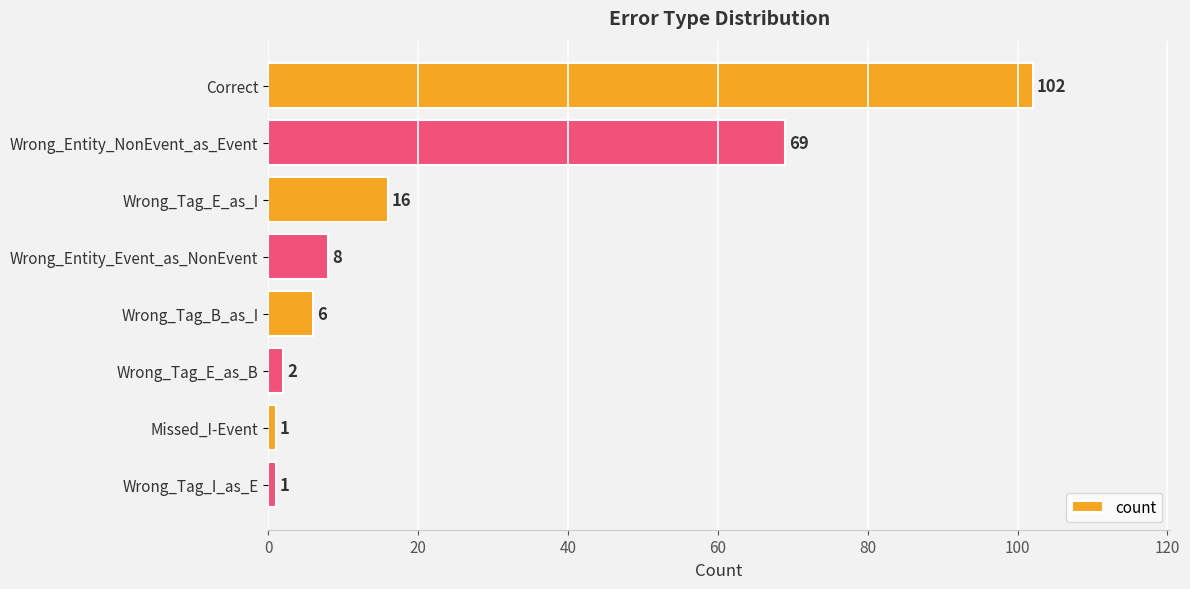

What is the ratio of the value at Wrong_Entity_Event_as_NonEvent to the value at Wrong_Tag_B_as_I?

1.3